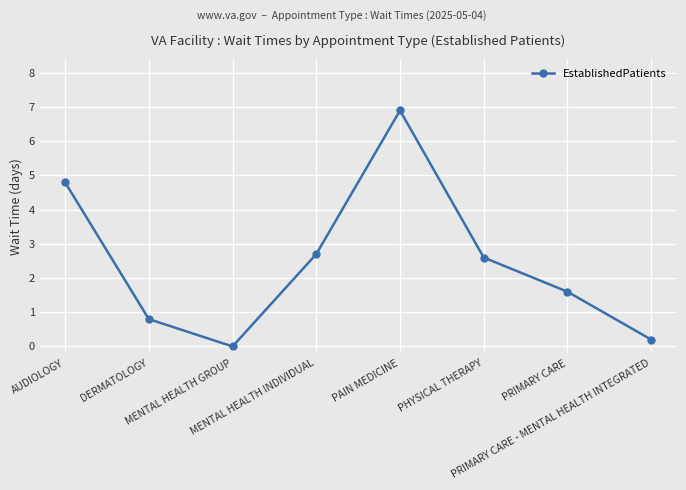

What is the value of the 6th point from the left?

2.6